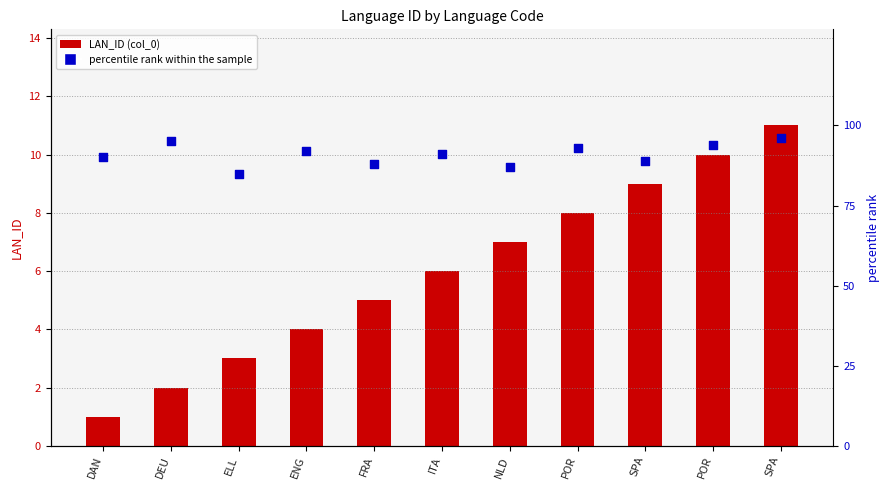

Which series has the largest total across all categories?

percentile rank within the sample